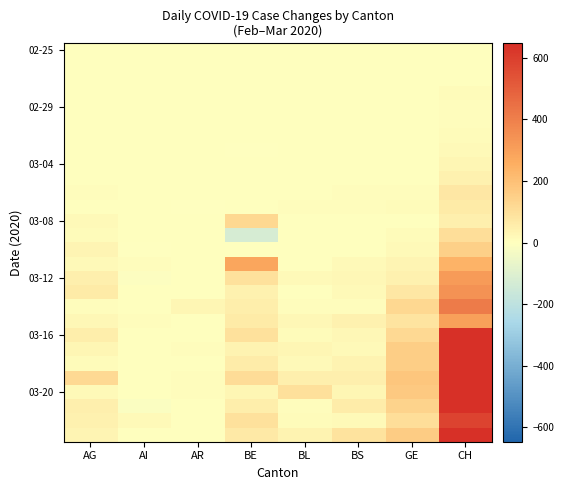

What is the total value across all series at AR?

65